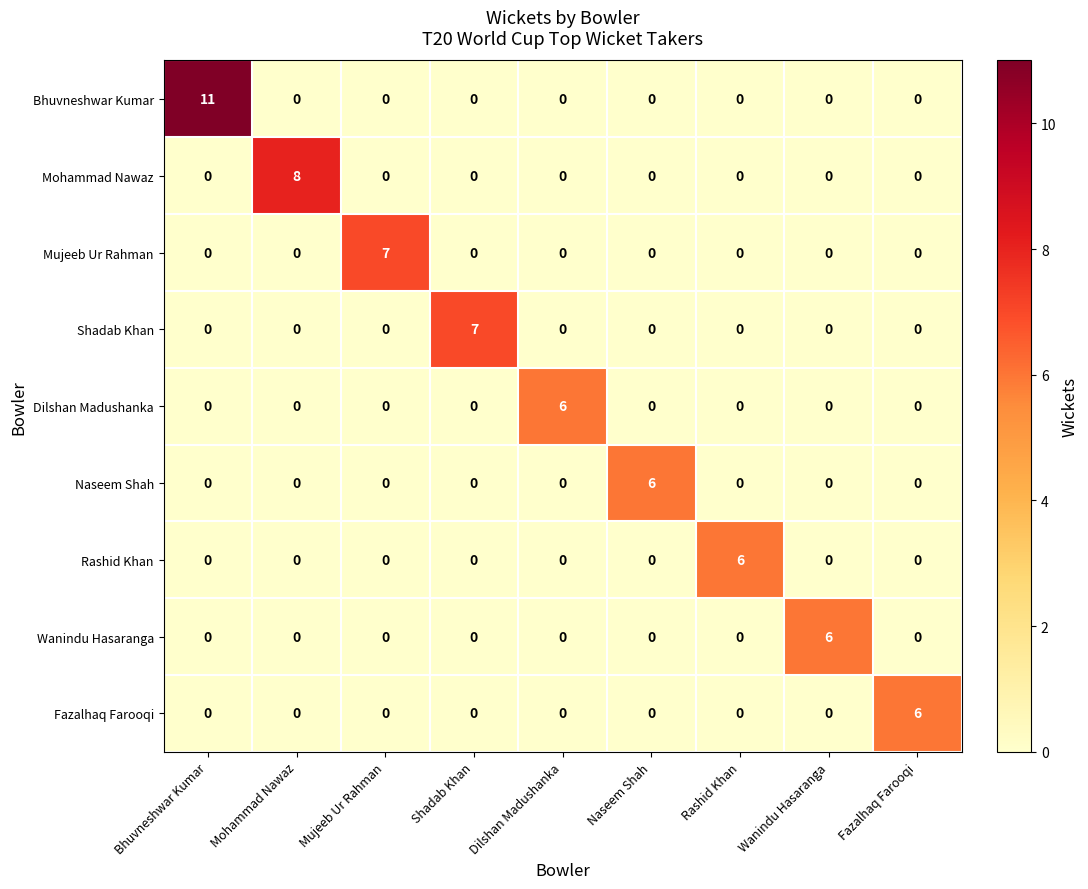

Count the Naseem Shah values in the range 0 to 1.

8